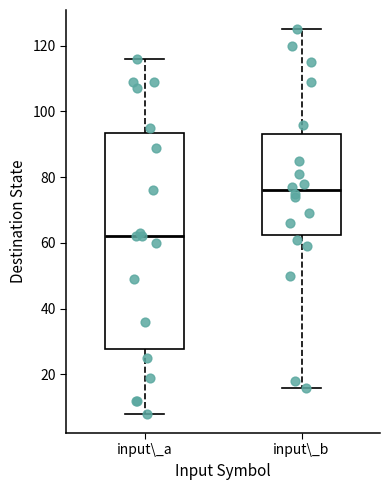

Reading left to right, read every box against the y-axis: the position of its median line, the range the box covers, and the ends of its whiskers. The values are not printed on the chart, so give them approximately, as read against the axis.

input\_a: median 62, box 28 to 94, whiskers 8 to 116
input\_b: median 76, box 62 to 94, whiskers 16 to 126